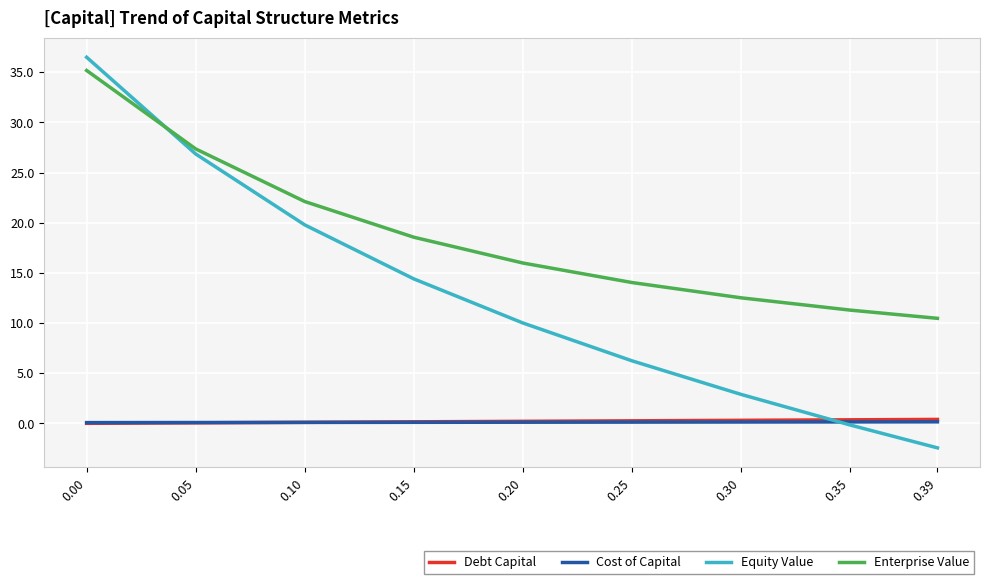

Which series has the largest range (max minus min)?

Equity Value